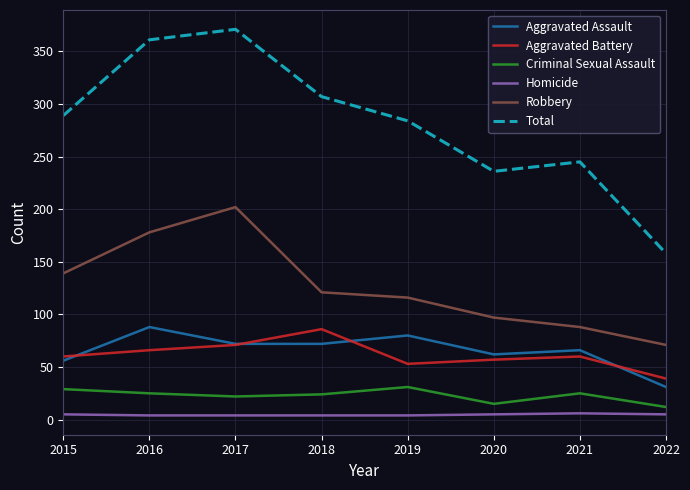

Is it true that Robbery equals 165 at 2020?

False